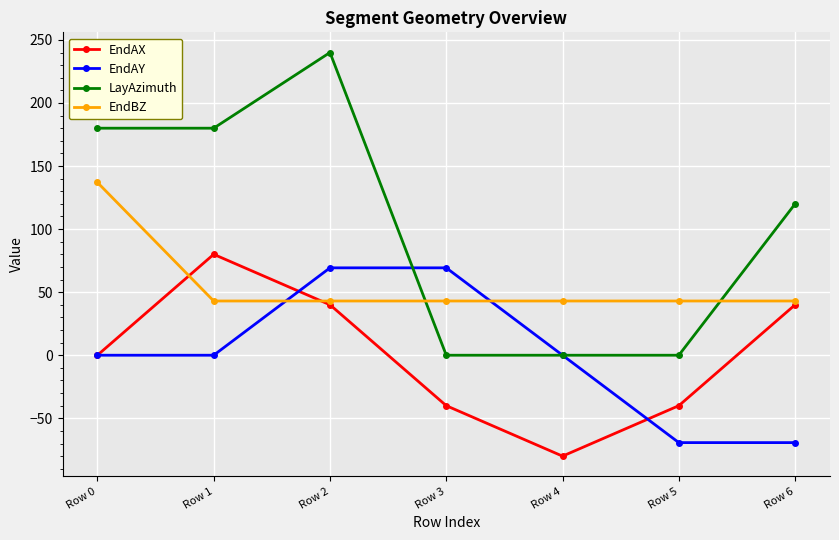

After their last crossing, which series has the higher values: EndAX or EndBZ?

EndBZ